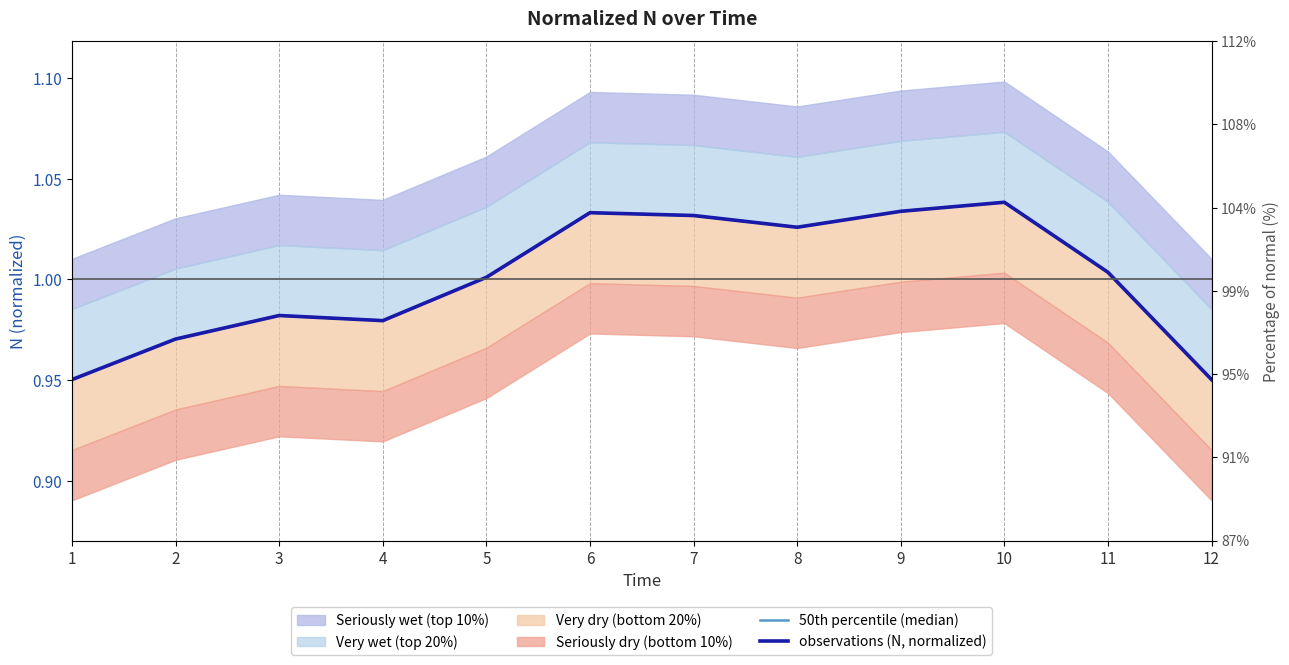

Which series has the largest total across all categories?

50th percentile (median)